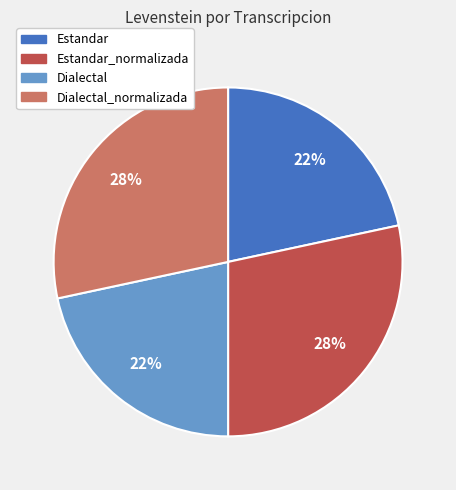

The Dialectal_normalizada slice represents 43% of the pie. True or false?

False